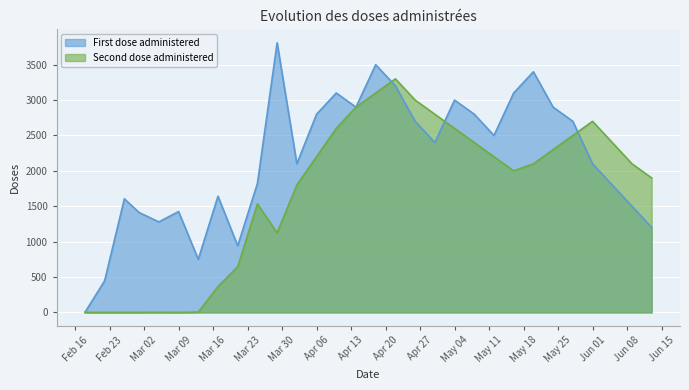

What is the difference between the maximum and second lowest values in the Second dose administered series?

3300